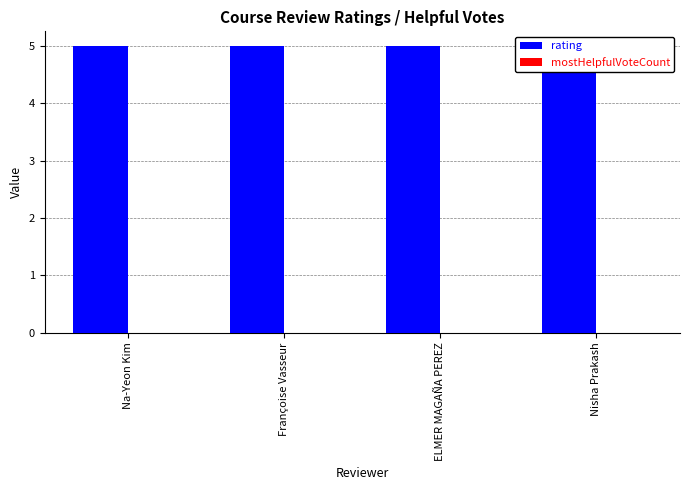

Between Na-Yeon Kim and Nisha Prakash, which is larger?

Na-Yeon Kim